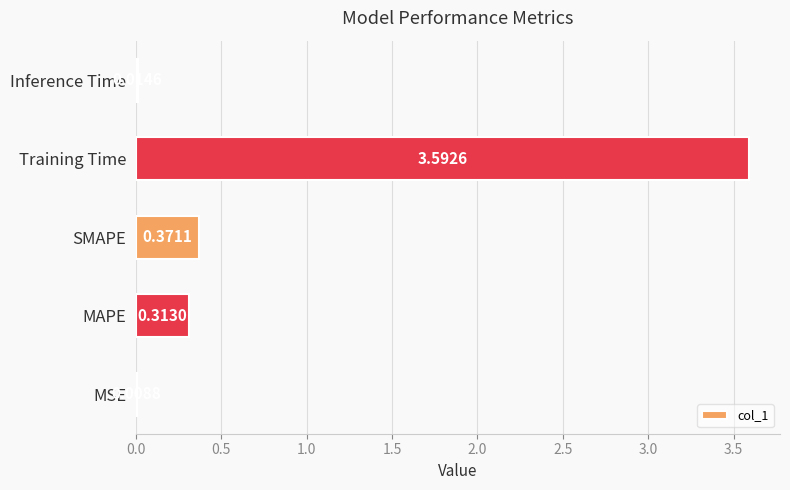

What is the sum of the values at MAPE and Training Time?

3.9